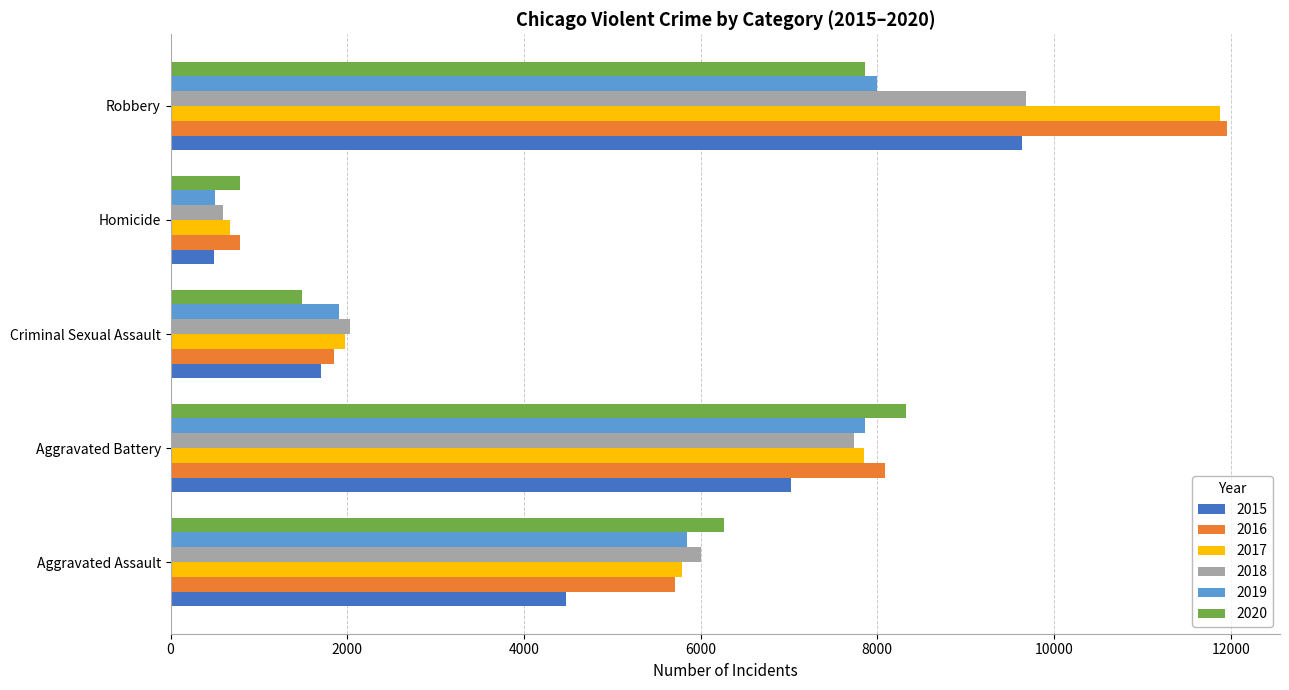

What is the highest value of the 2019 series?

7995